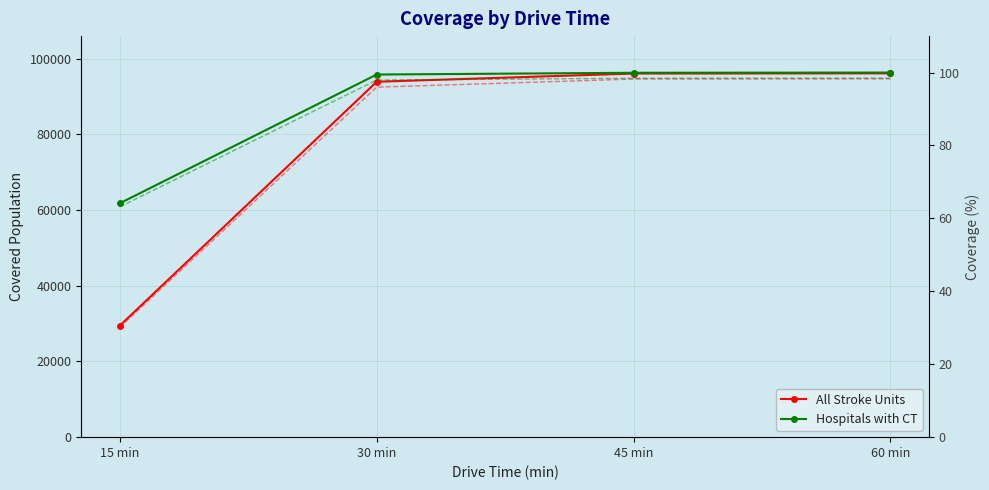

How many values in the All Stroke Units series are below 96052?

2